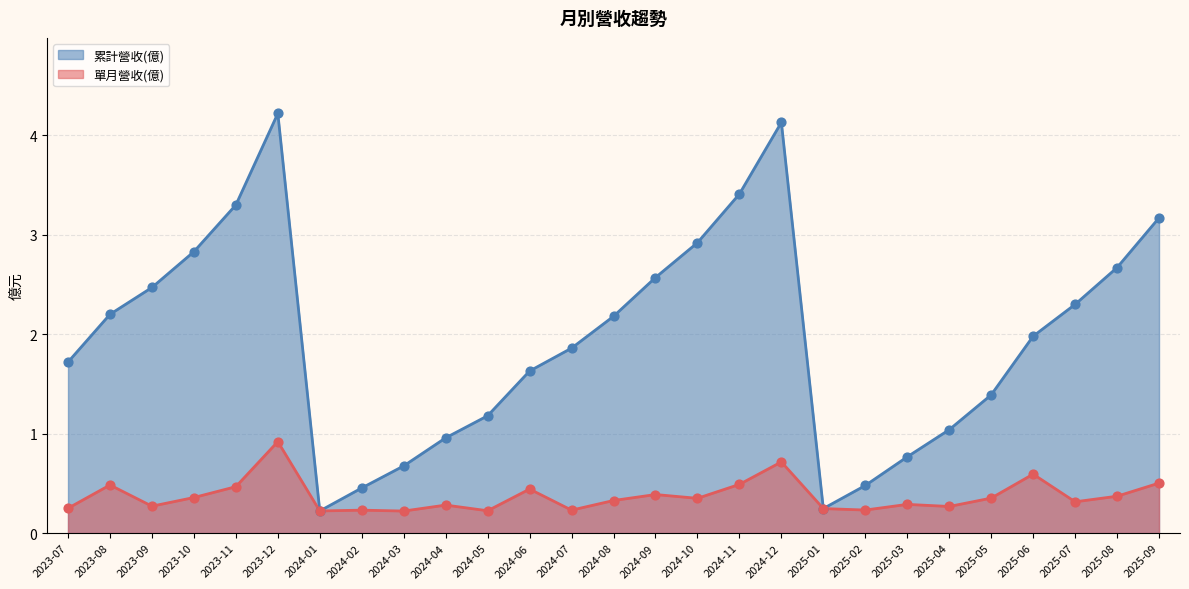

Which series has the largest total across all categories?

累計營收(億)